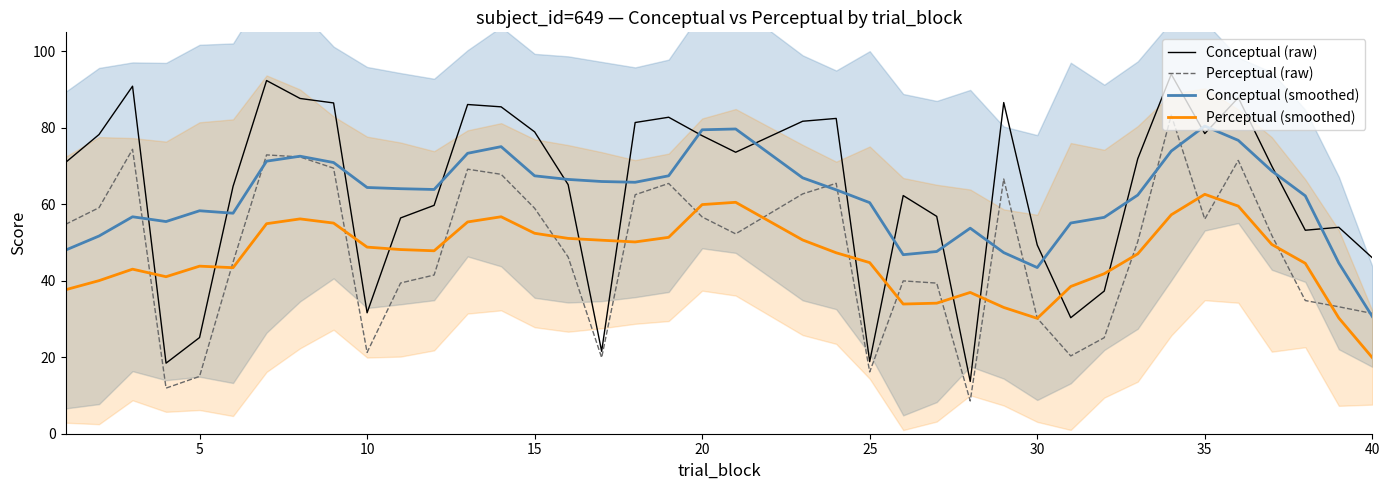

What is the lowest value of the Perceptual (raw) series?

8.6